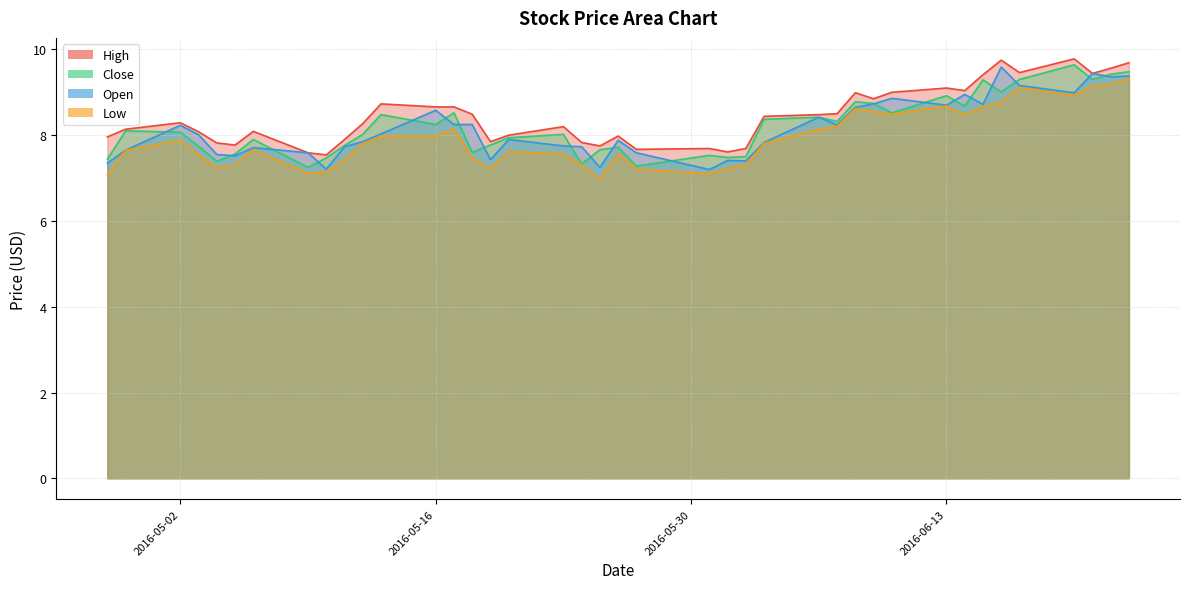

Which series has the largest total across all categories?

High